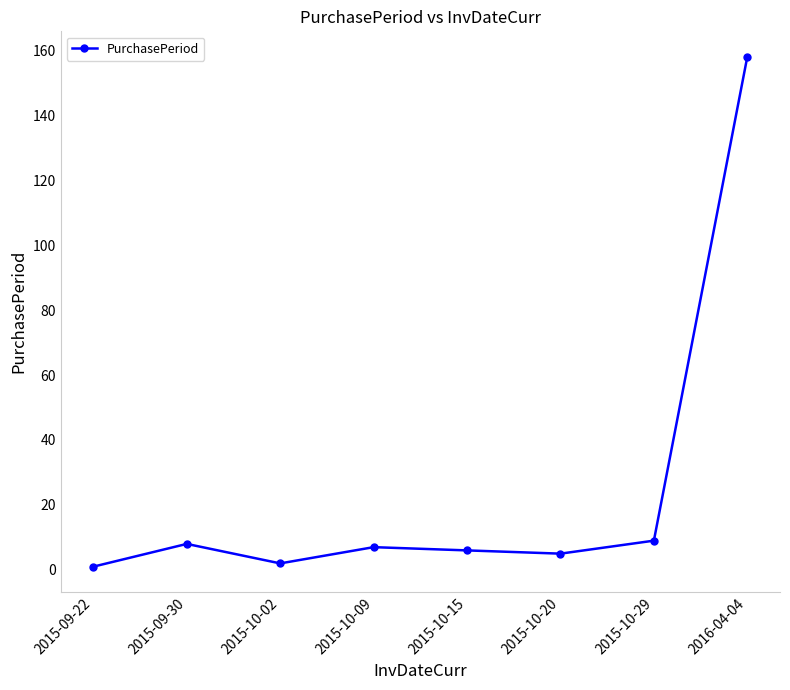

How many data points are less than 7?

4